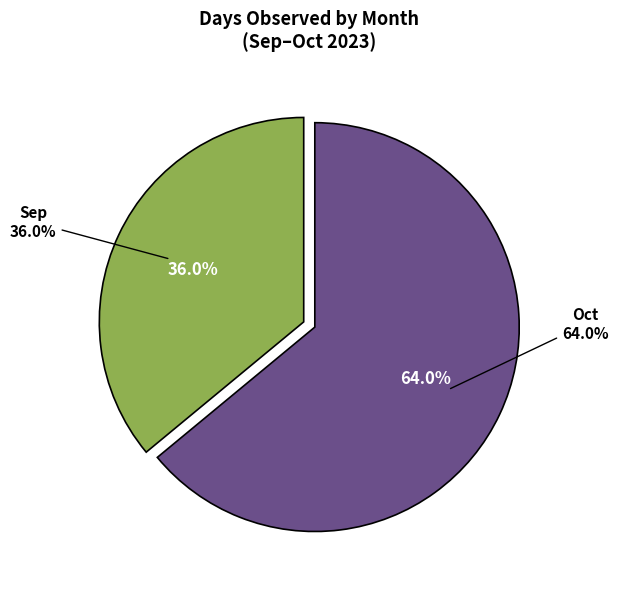

What is the majority slice?

Oct